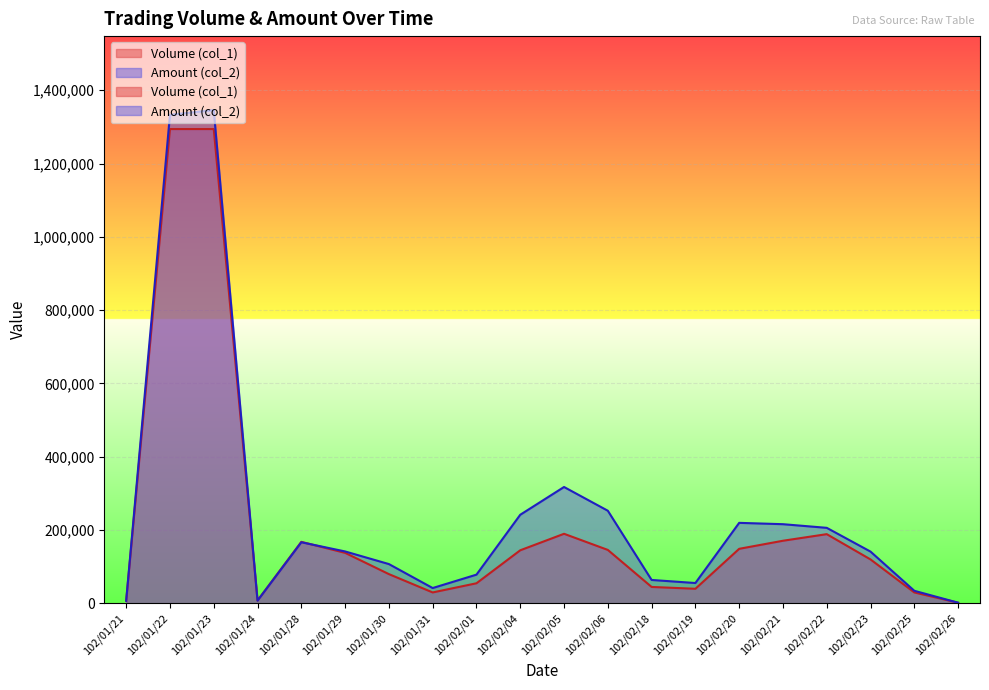

Which series has the largest total across all categories?

Amount (col_2)